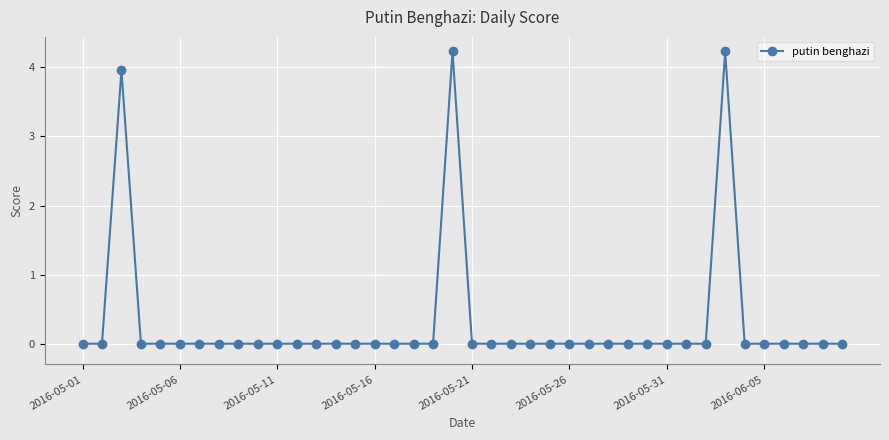

Is this an area chart (filled region under the line)?

No